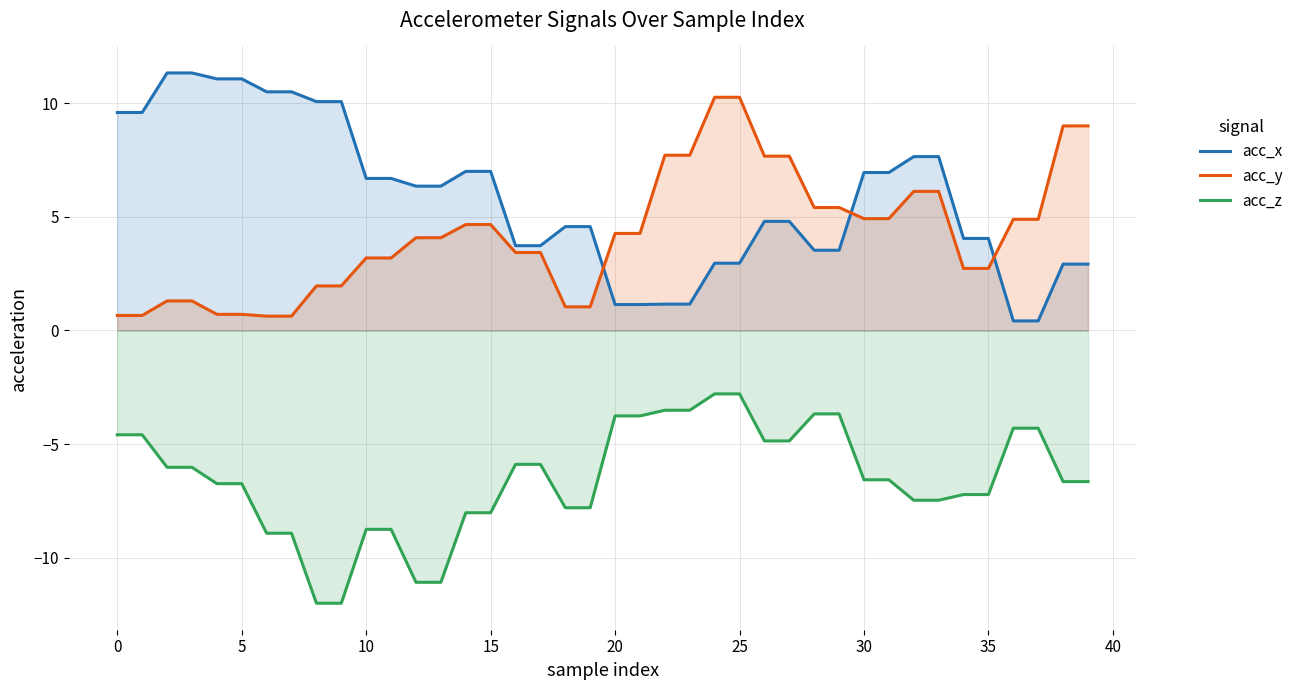

What is the highest value of the acc_y series?

10.3